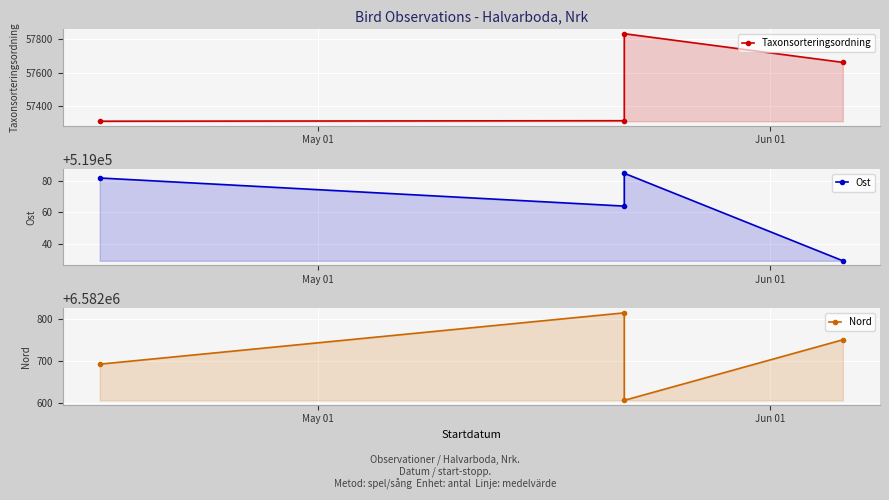

Which series has the largest range (max minus min)?

Taxonsorteringsordning